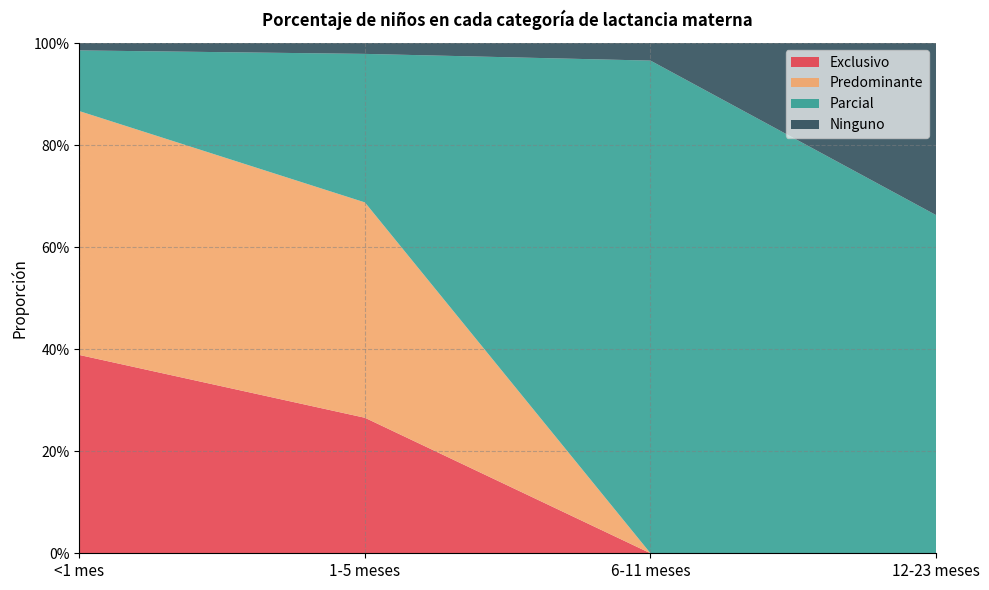

Reading right to left, transcribe all the data shown in this chart.

Exclusivo: 0.0	0.0	0.3	0.4
Predominante: 0.0	0.0	0.4	0.5
Parcial: 0.7	1.0	0.3	0.1
Ninguno: 0.3	0.0	0.0	0.0